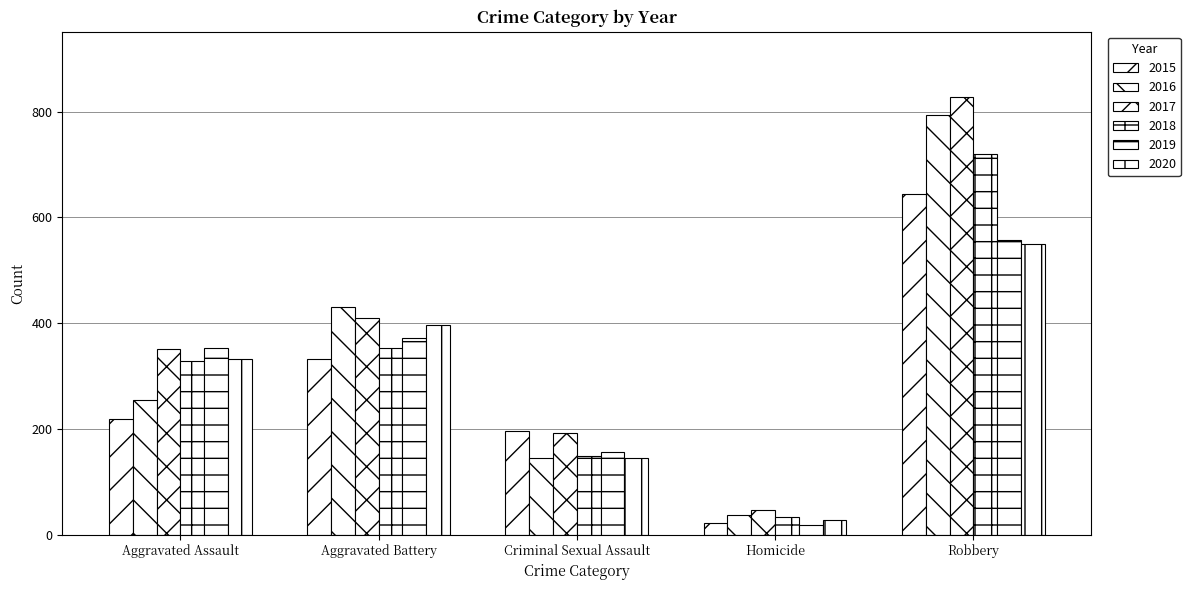

Is the value of 2020 at Robbery greater than the value of 2016 at Homicide?

Yes